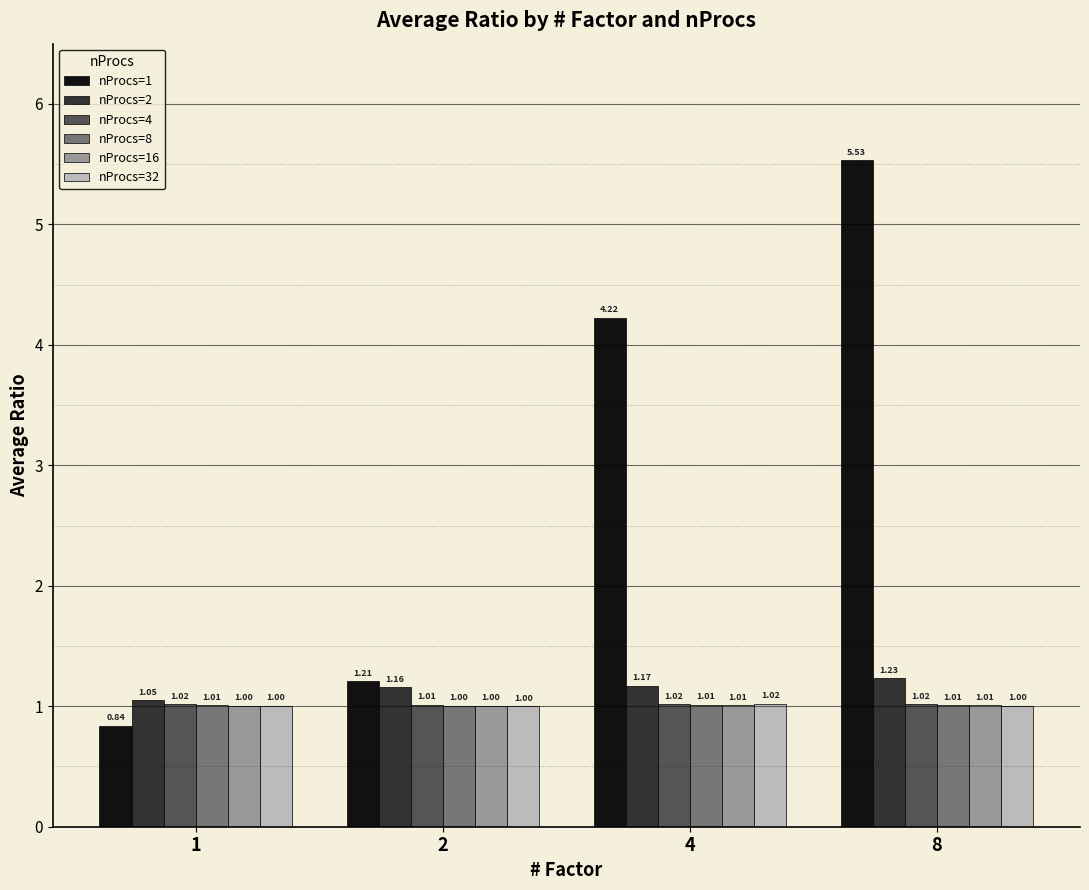

How many bars are there in each group?

6